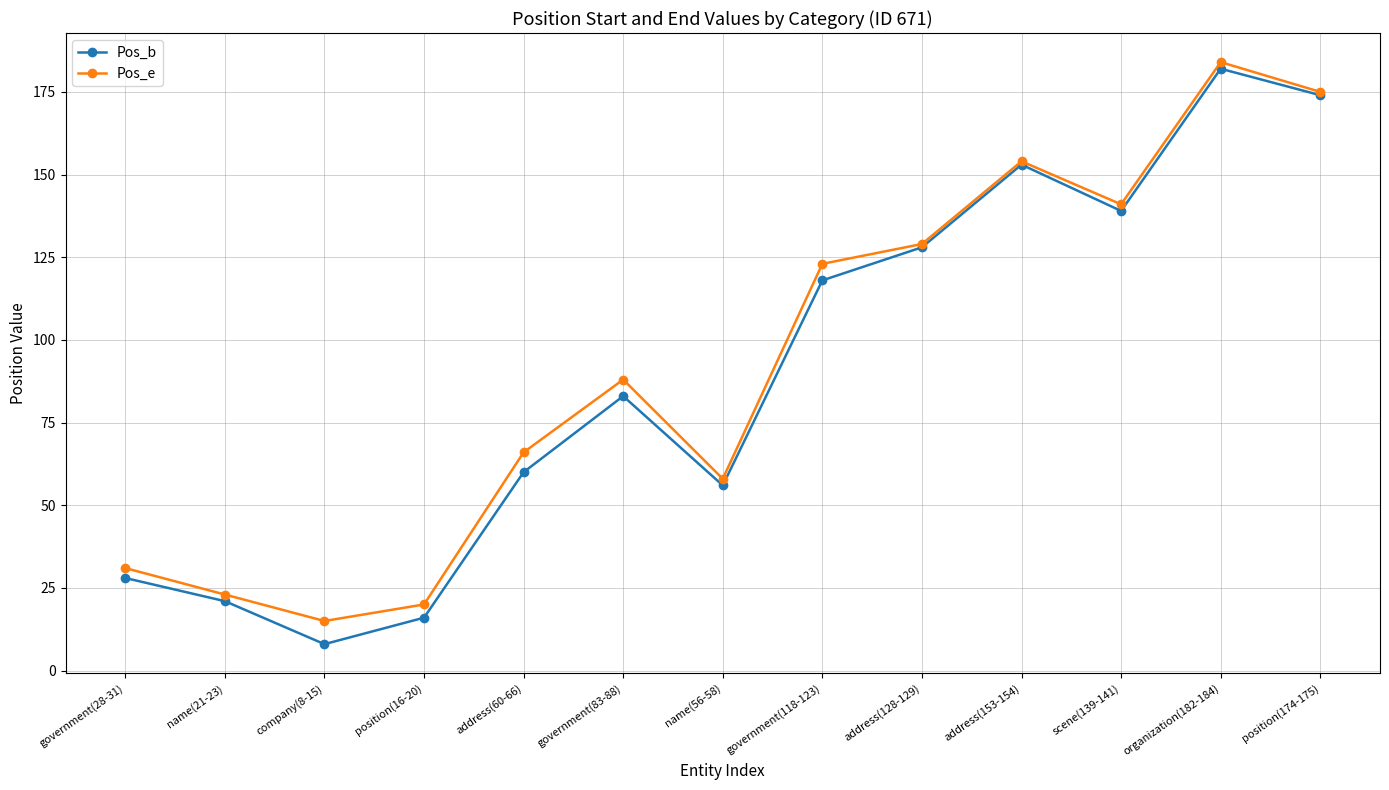

Which series has the widest spread of values?

Pos_b